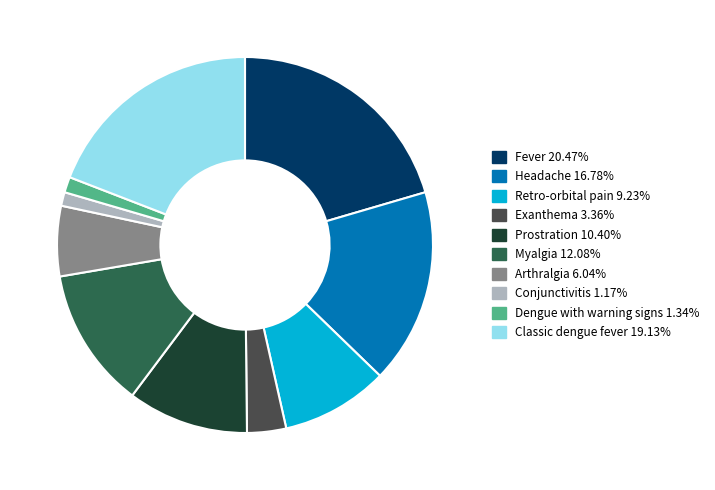

Is the sum of Retro-orbital pain and Fever greater than half?

No